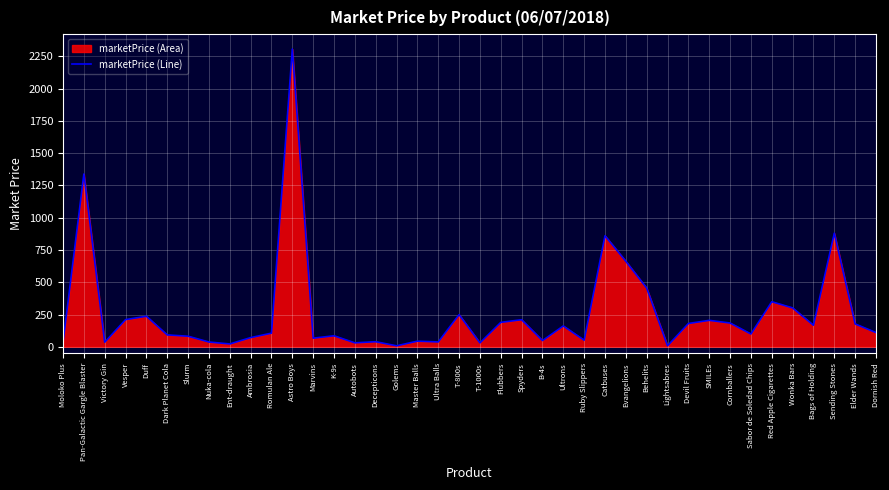

True or false: there are more than 0 points higher than both neighbors.

True